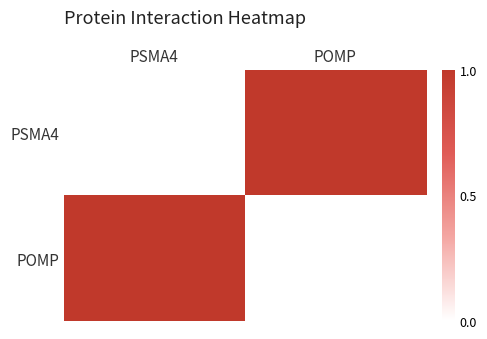

Reading right to left, extract all data points from this chart.

PSMA4: POMP=1	PSMA4=0
POMP: POMP=0	PSMA4=1